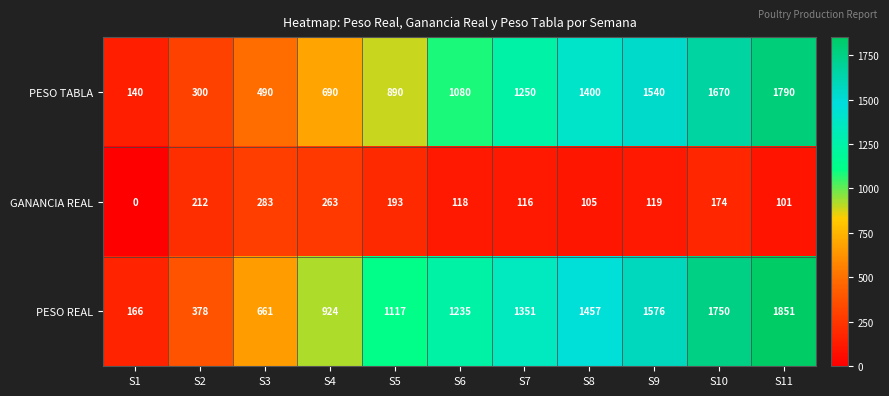

What is the approximate value of PESO REAL at S11, to the nearest 100?

1900